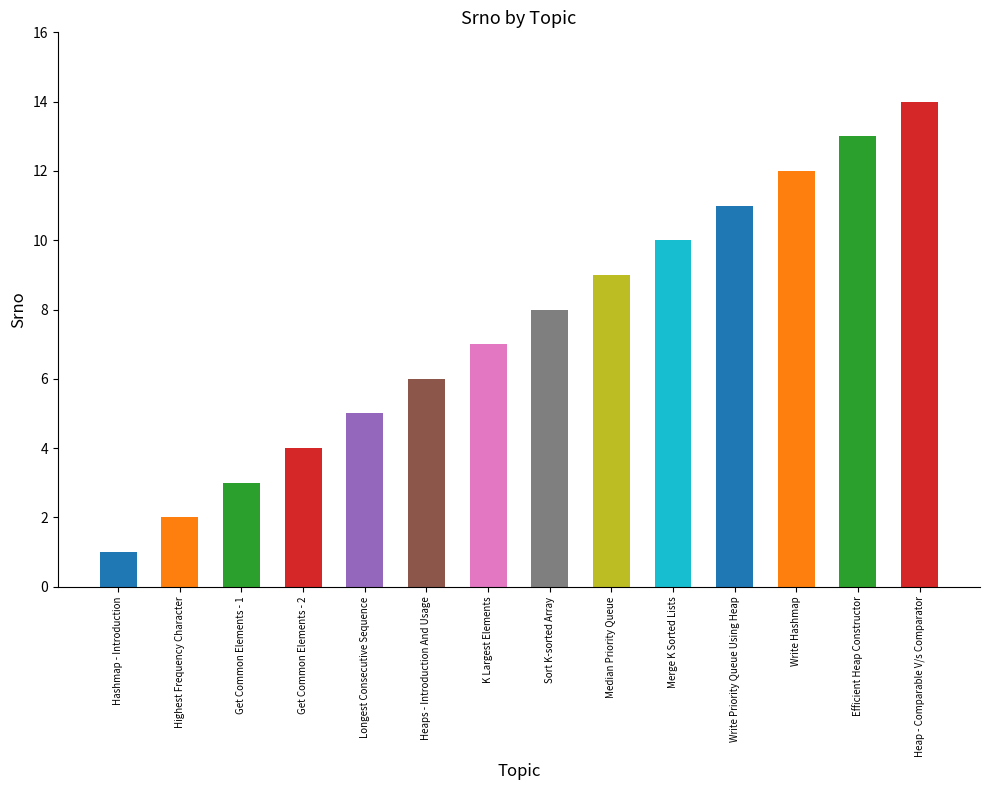

What is the label of the 14th bar from the left?

Heap - Comparable V/s Comparator